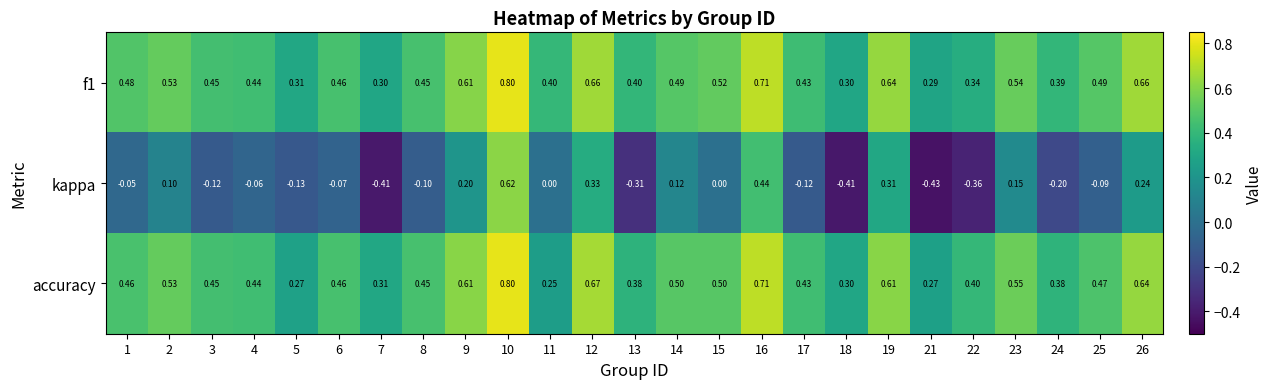

Which series has the largest range (max minus min)?

kappa